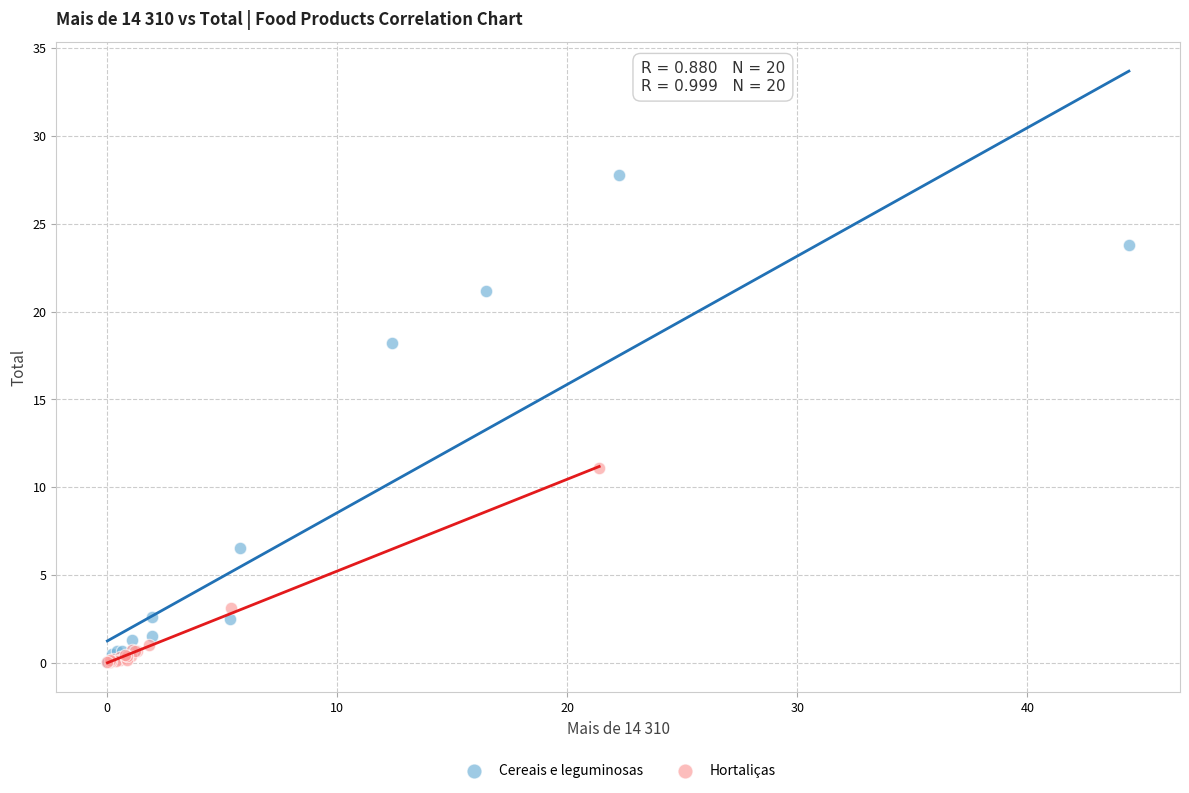

What are all the series names shown in the legend?

Cereais e leguminosas, Hortaliças